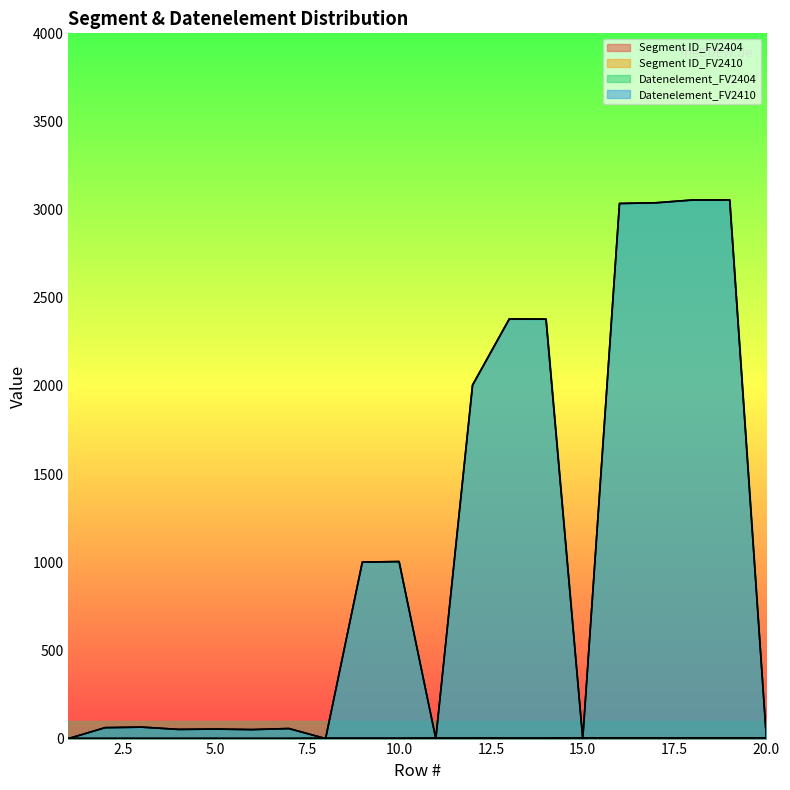

True or false: Segment ID_FV2410 has a value of 2 at 8.

True